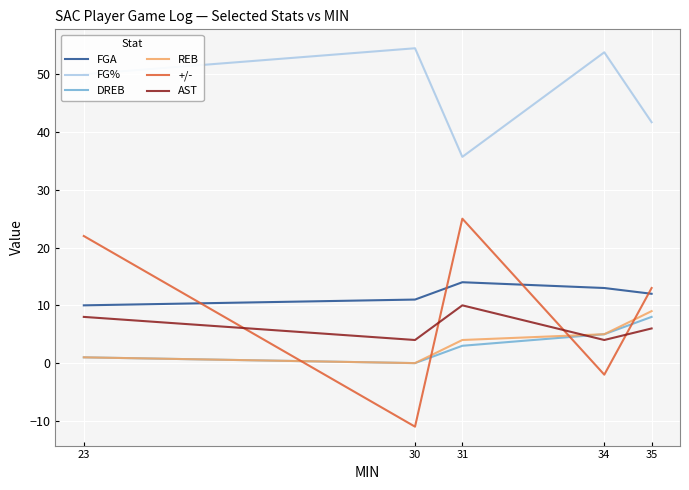

Which series has the largest range (max minus min)?

+/-